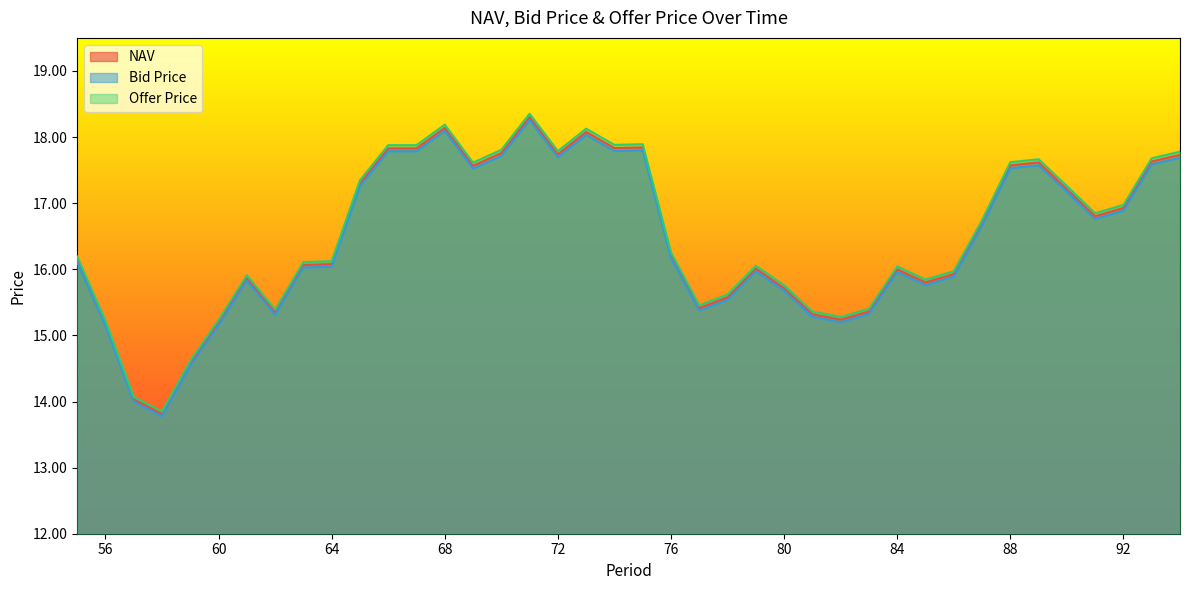

What is the average value of the NAV series?

16.5